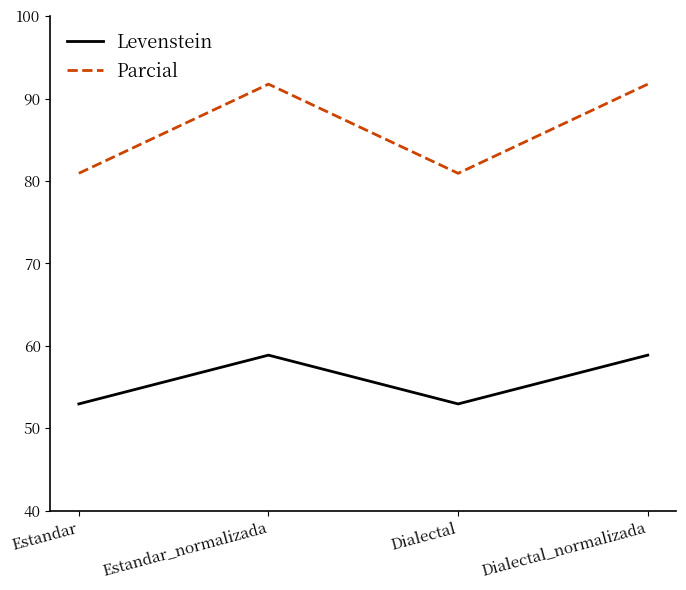

What is the maximum value shown in the chart?

91.8